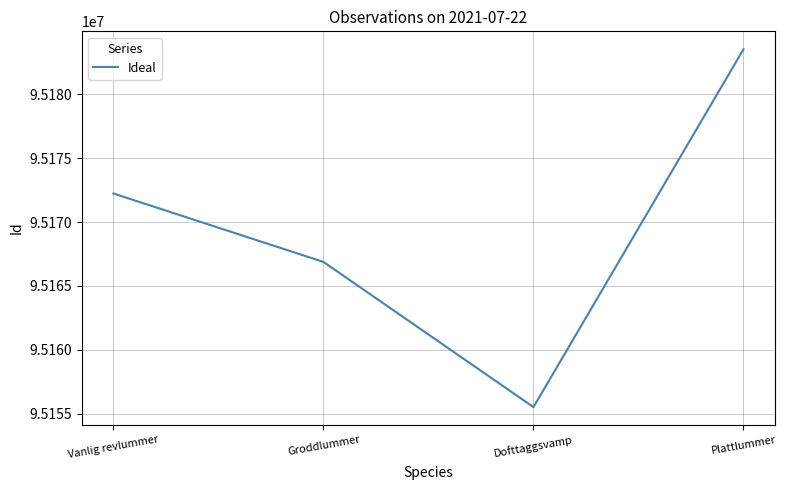

What value does the data have at Dofttaggsvamp, to the nearest 10?

95155520